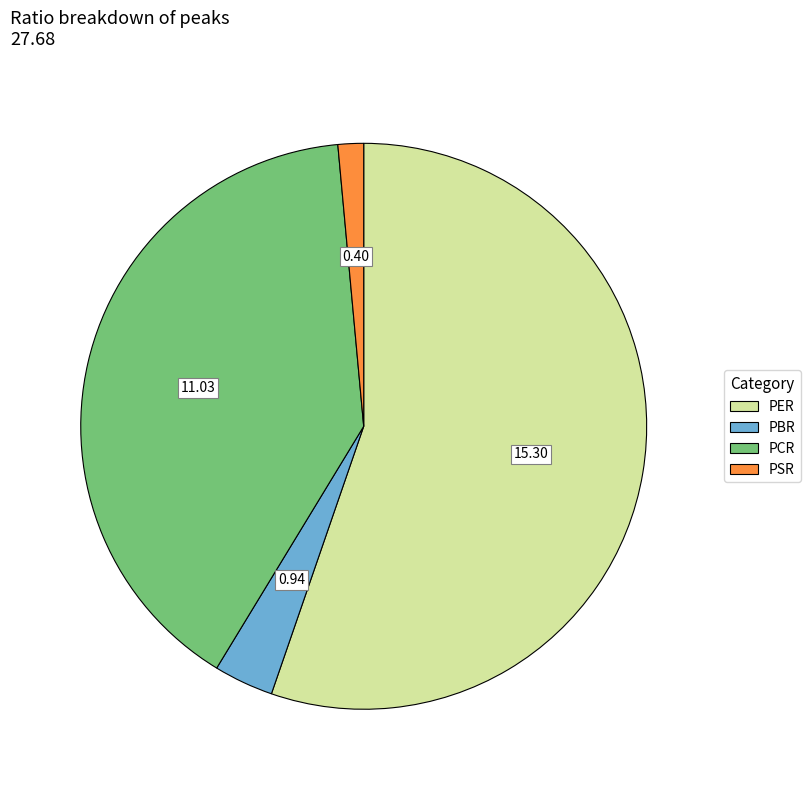

Is the sum of PBR and PER greater than half?

Yes